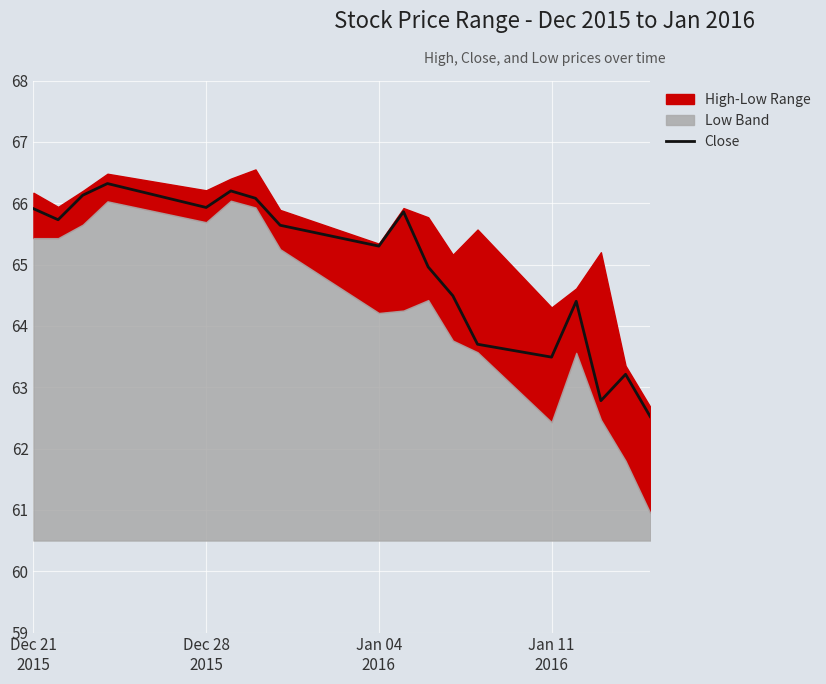

How many points are higher than both their immediate neighbors (excluding endpoints)?

5